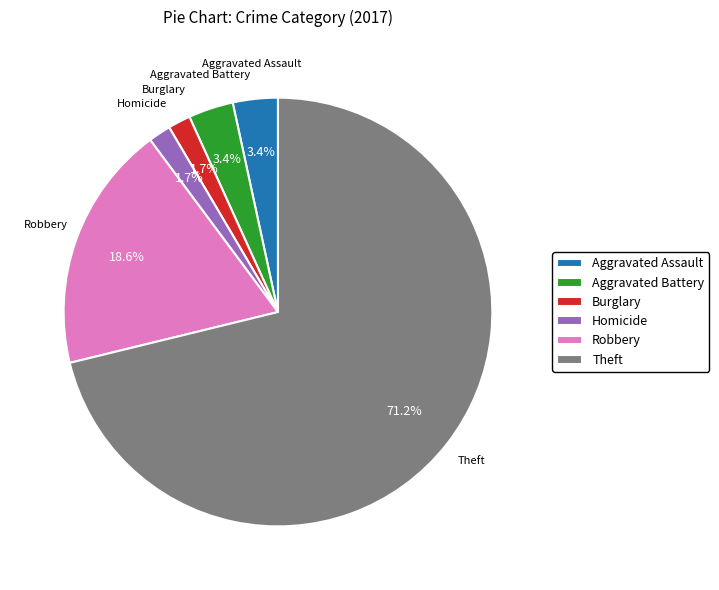

Combined, do Theft and Aggravated Battery account for over 50%?

Yes